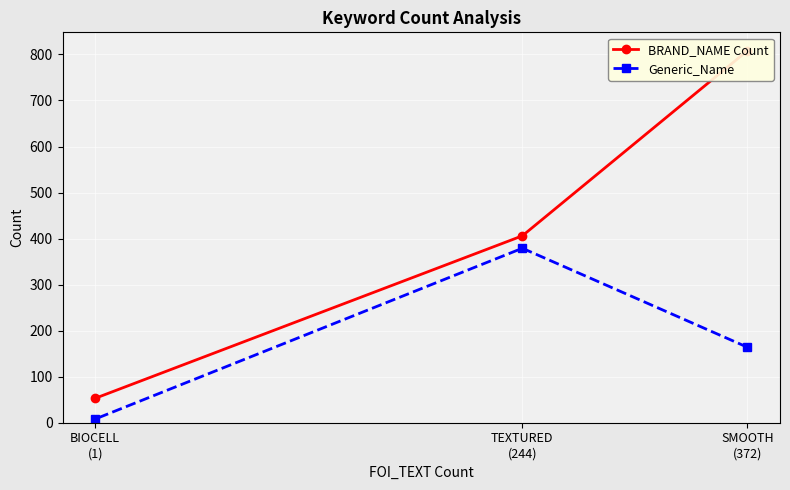

Which series has the widest spread of values?

BRAND_NAME Count